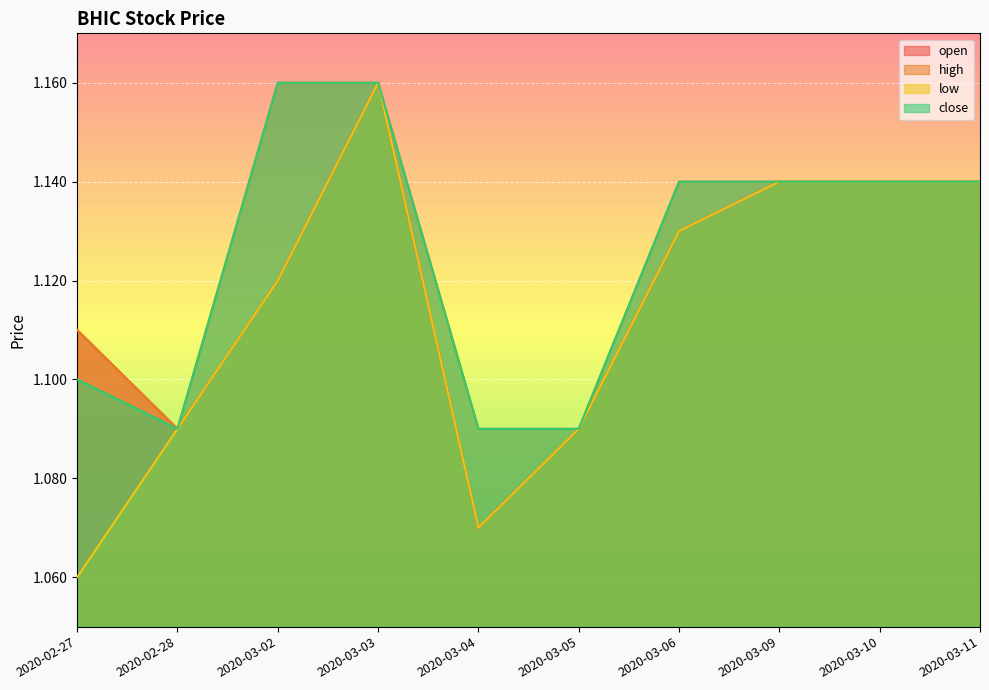

What is the label of the 4th point from the left?

2020-03-03